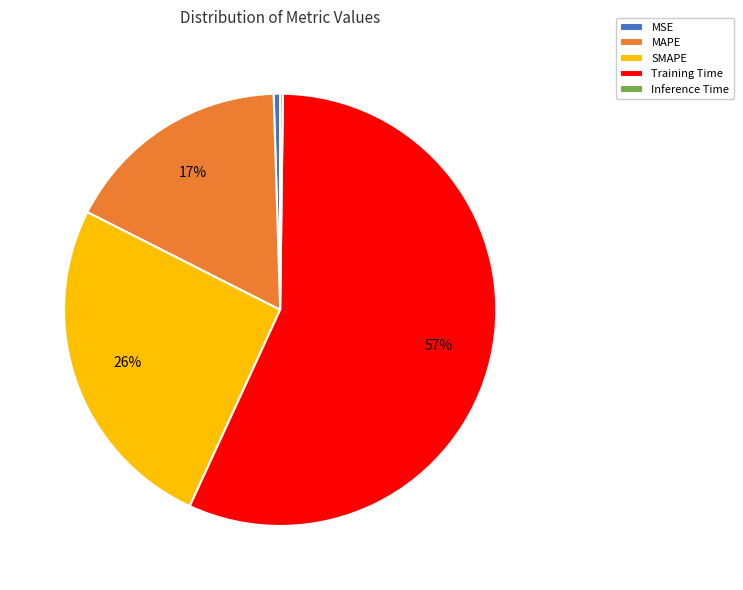

Is there a majority slice in this chart?

Yes